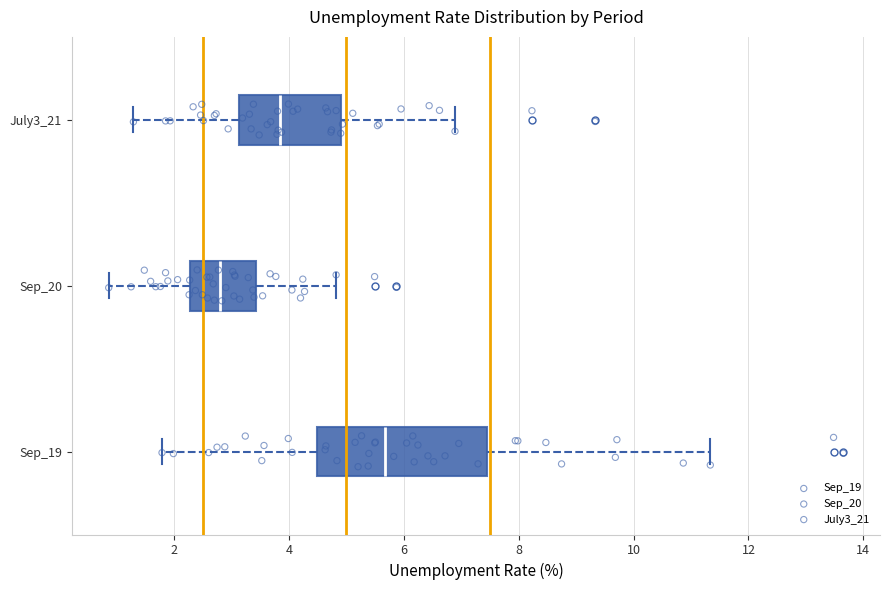

Which box's median line is the furthest to the right?

Sep_19